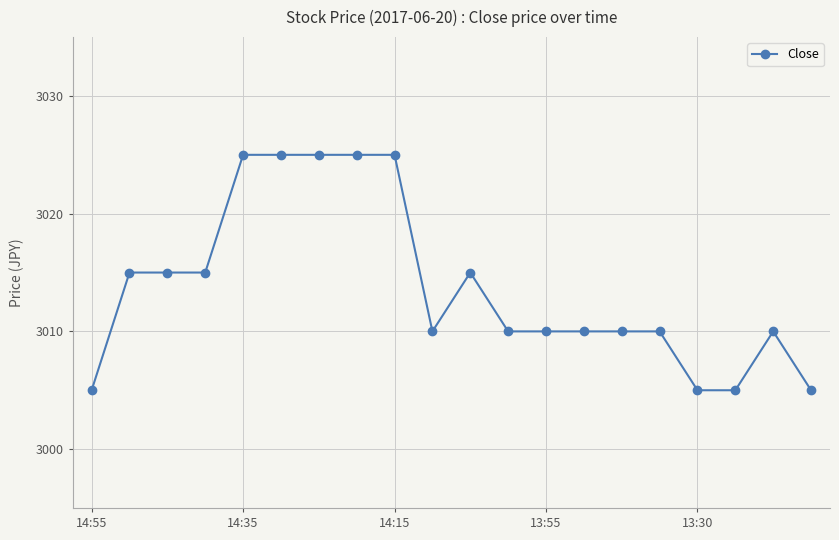

What is the maximum value shown in the chart?

3025